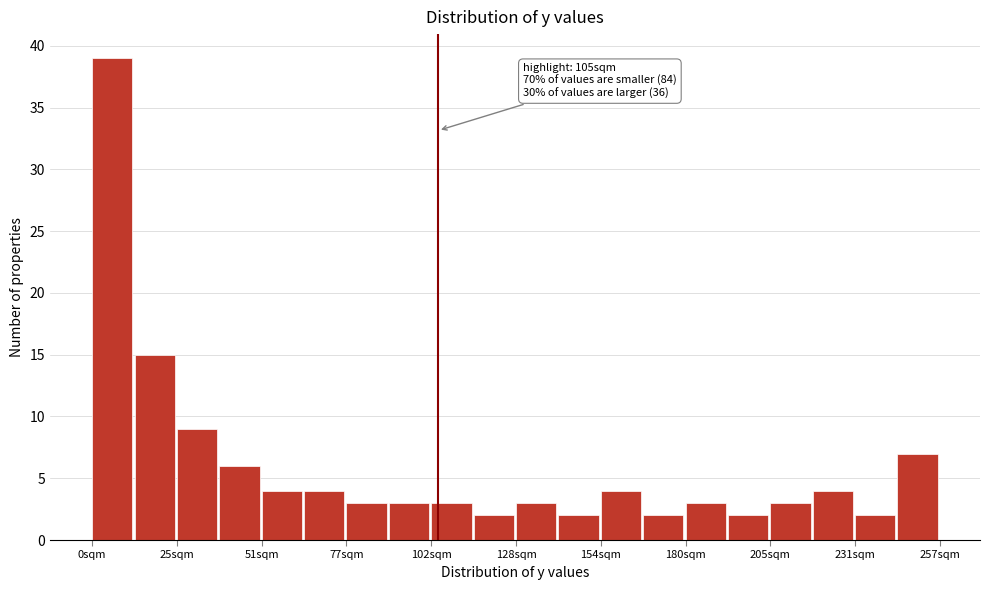

Read against the x-axis, roughly where is the centre of the tallest bar?

5